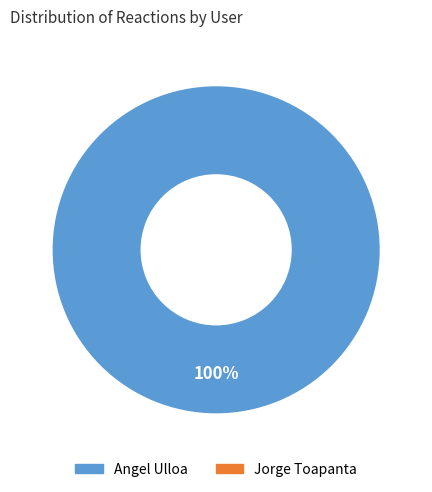

Is there any slice that represents more than half of the pie?

Yes